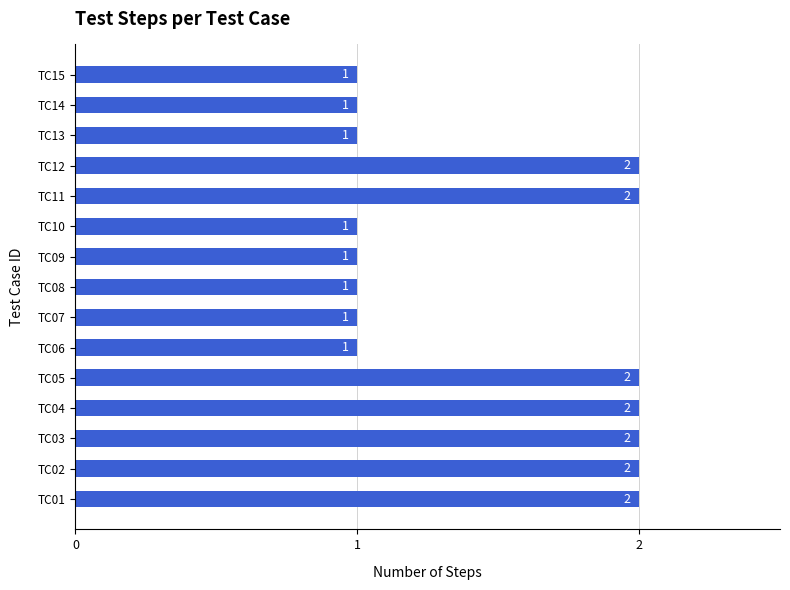

What is the sum of the values at TC10 and TC02?

3